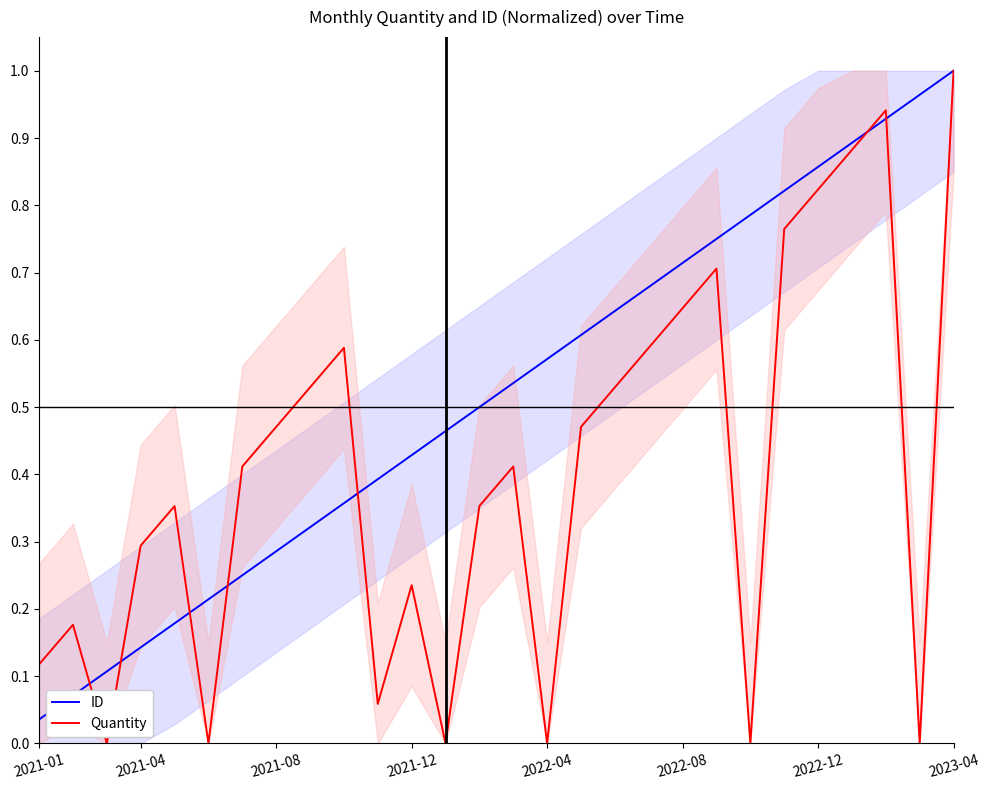

True or false: ID has more than 1 interior local peaks.

False